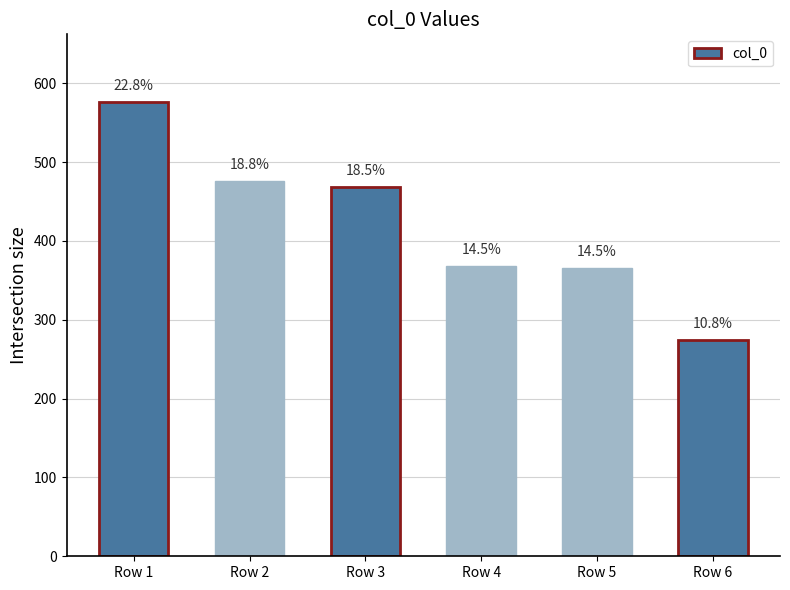

Does the chart contain any negative values?

No